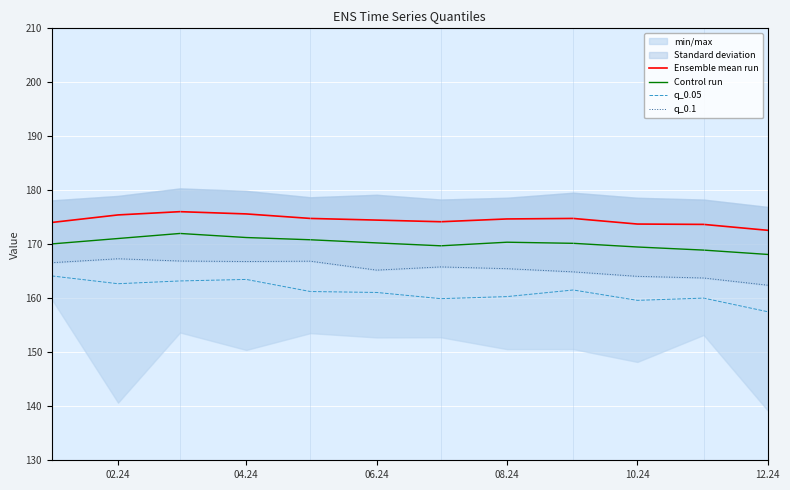

Is the value of Control run at 12.24 greater than the value of q_0.05 at 06.24?

Yes